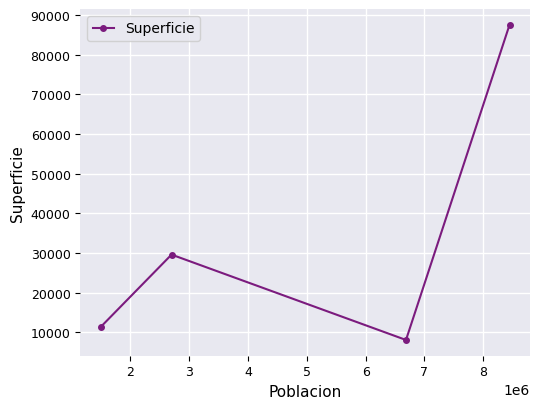

How many points are higher than both their immediate neighbors (excluding endpoints)?

1